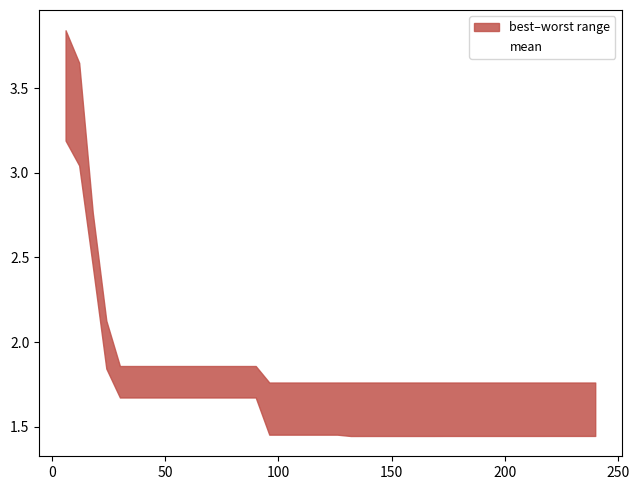

True or false: mean and best intersect in this chart.

False